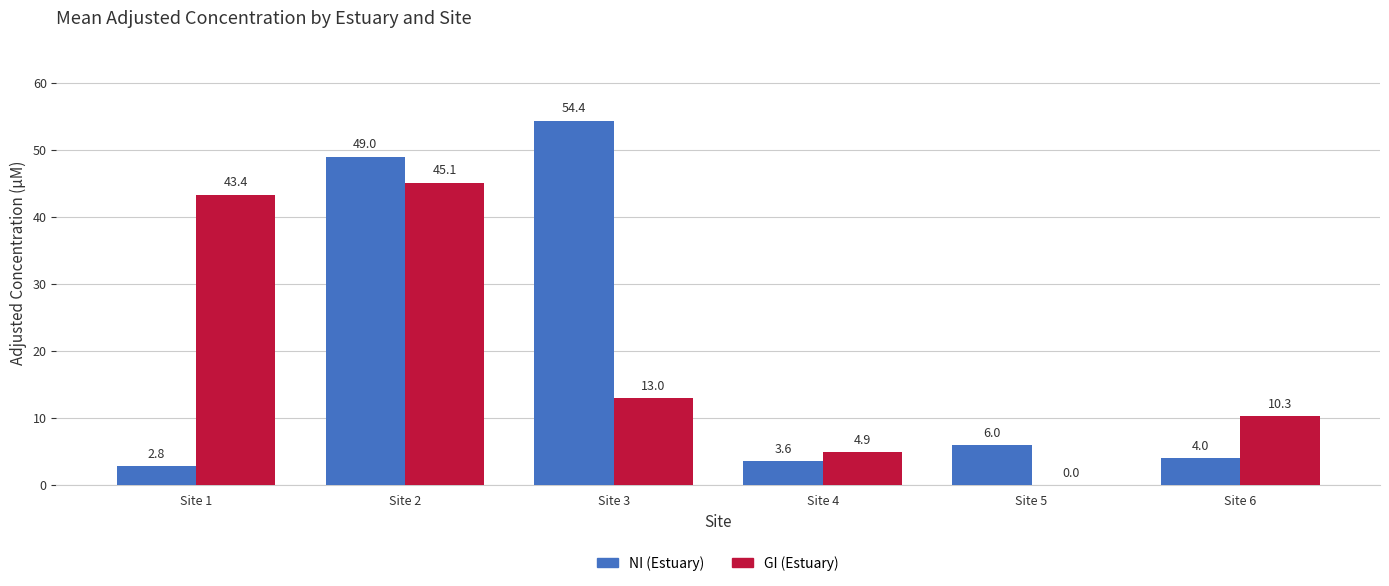

How many groups of bars are there?

6